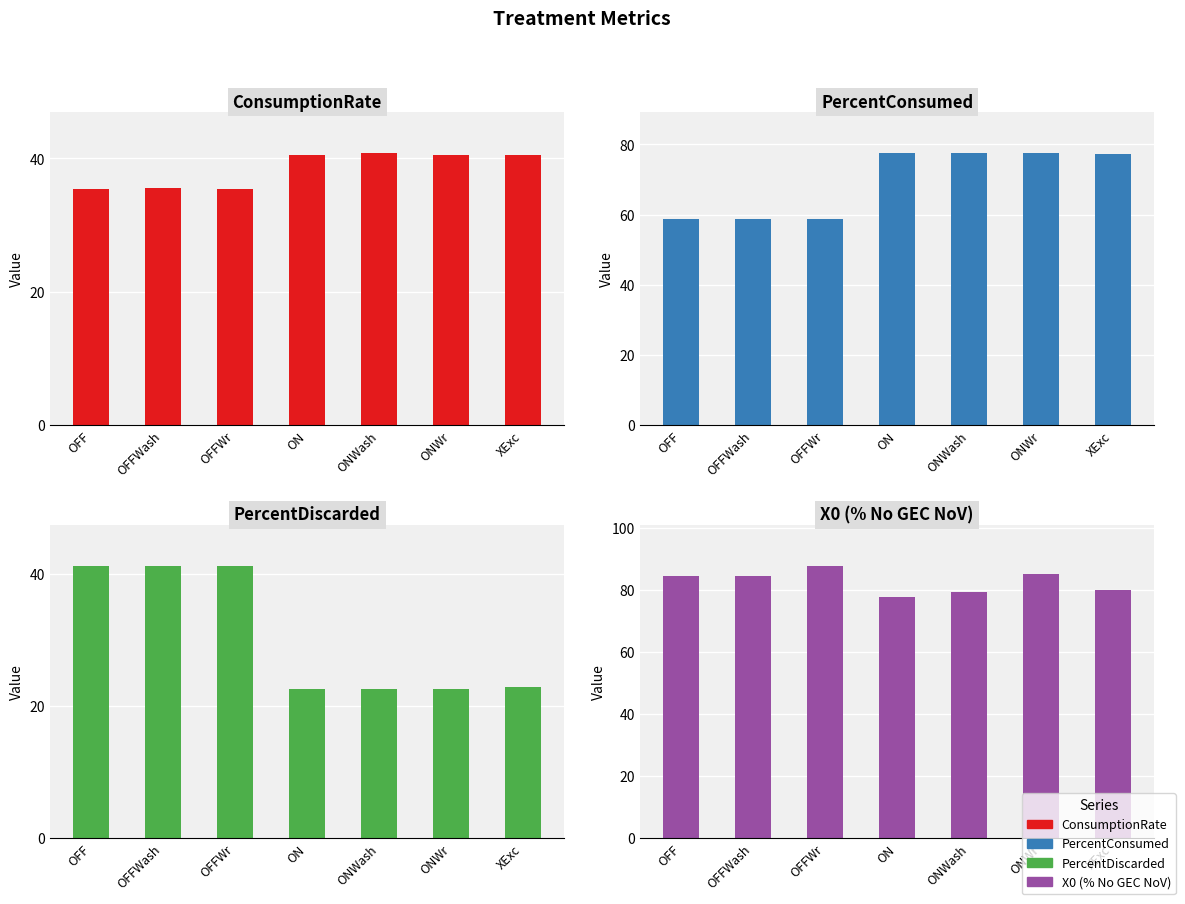

What is the highest value of the PercentDiscarded series?

41.2